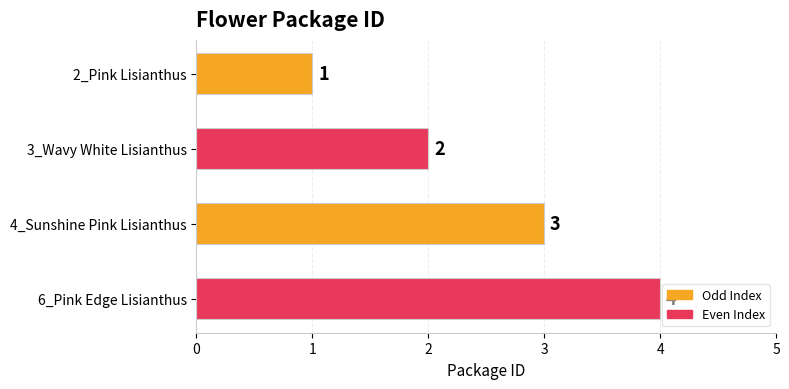

What is the label of the 1st bar from the top?

2_Pink Lisianthus